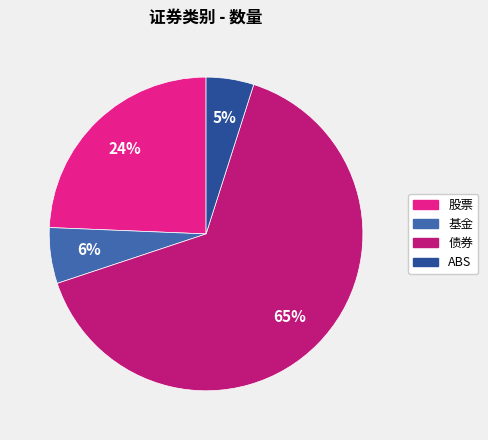

To the nearest percent, what is the combined percentage of 股票 and 基金?

30%